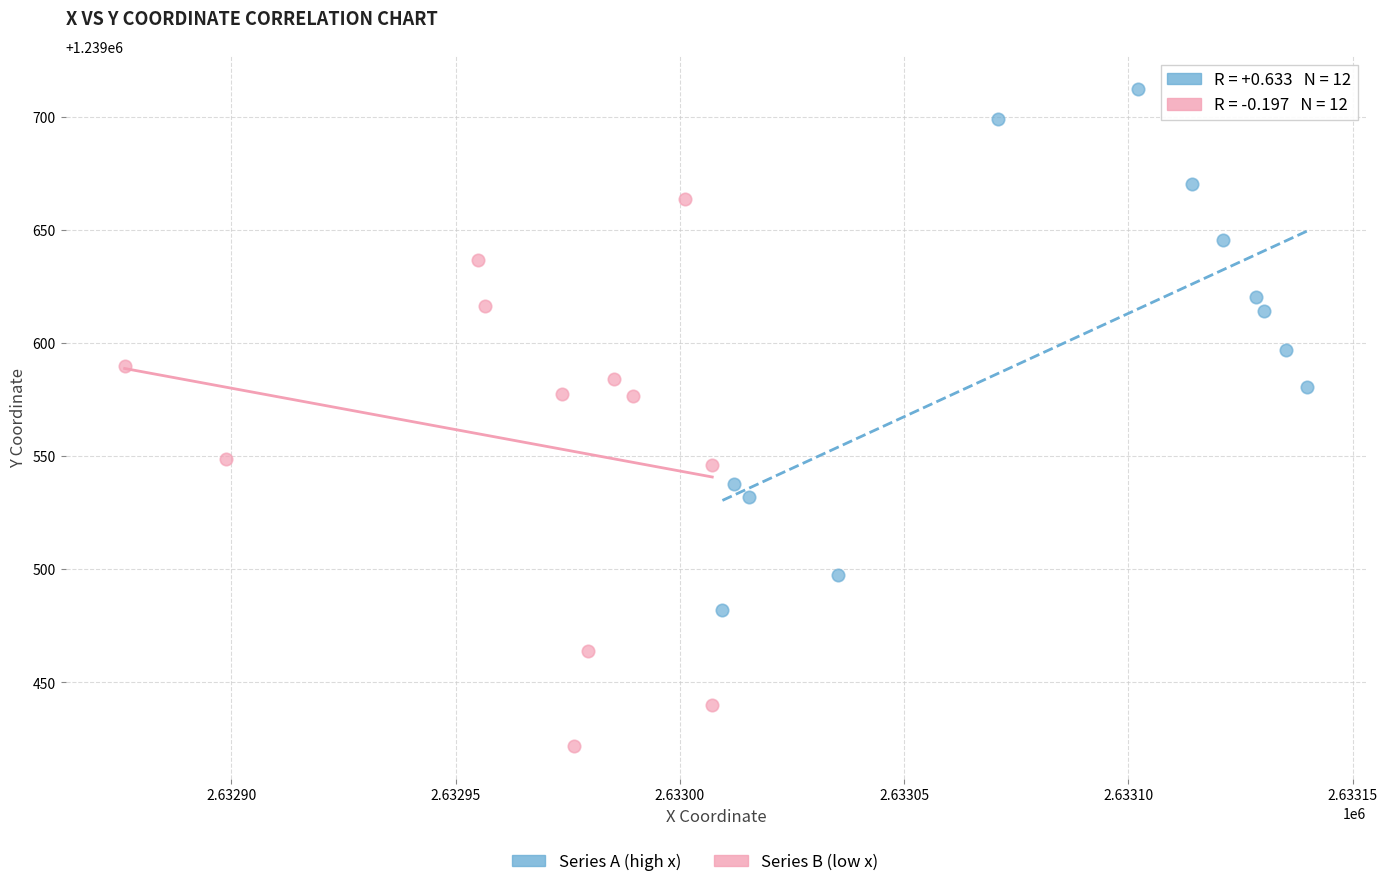

Which series contains the lowest Y value?

Series B (low x)